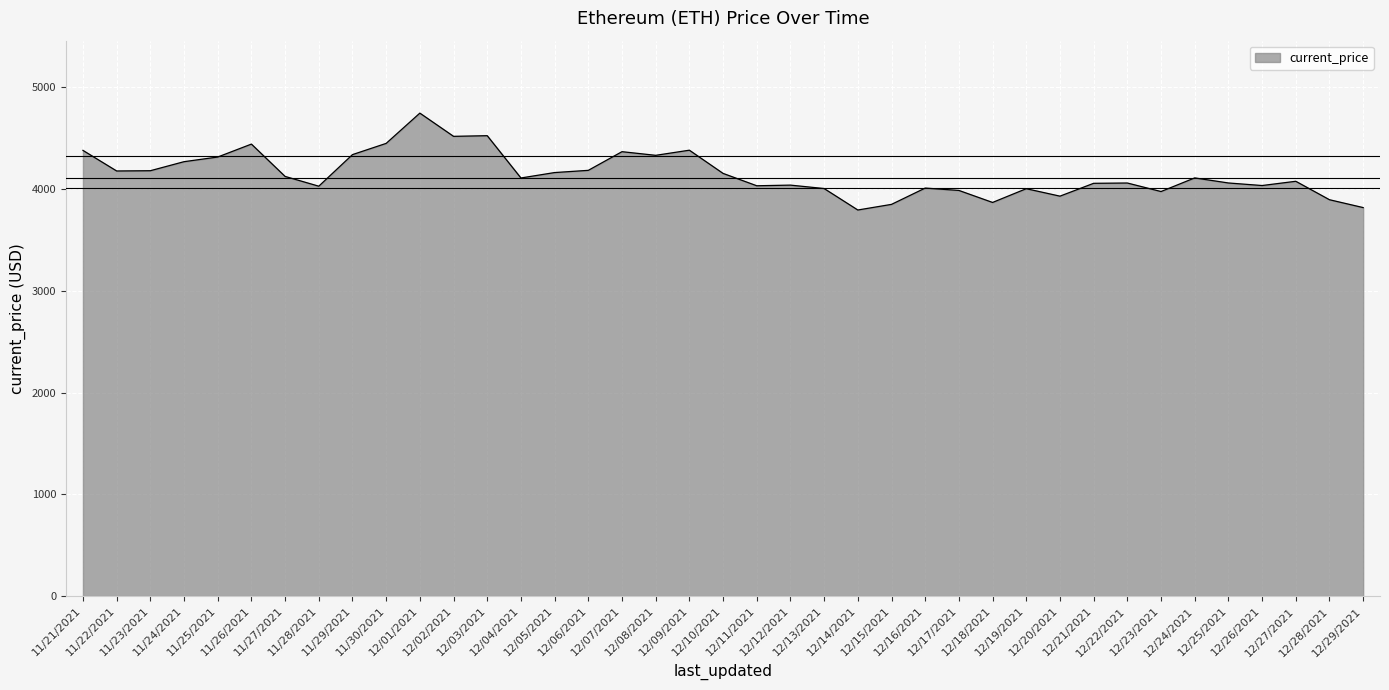

What is the maximum value shown in the chart?

4746.4